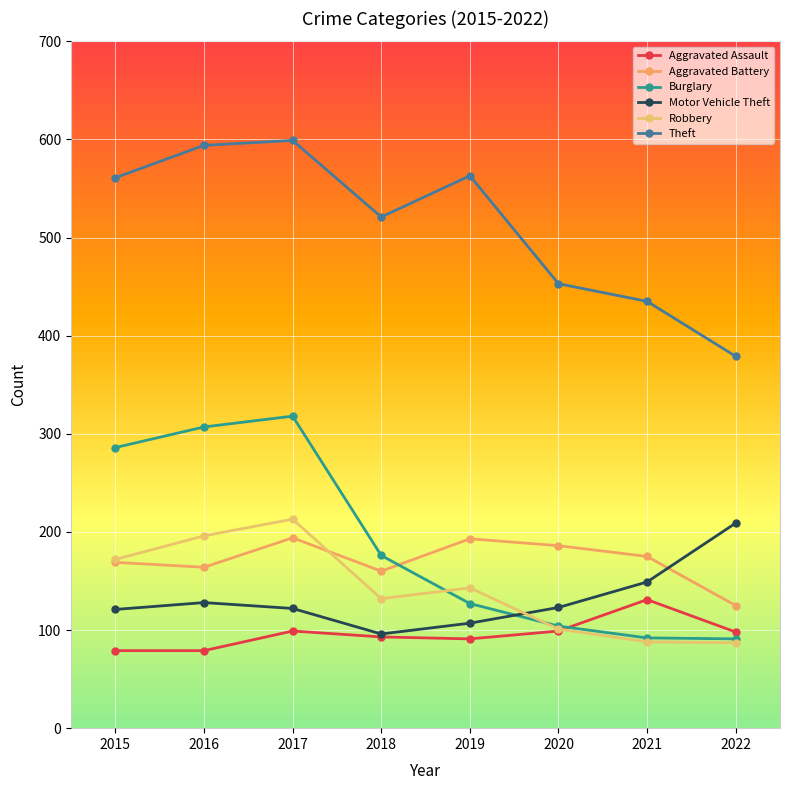

True or false: Robbery has more than 0 interior local peaks.

True